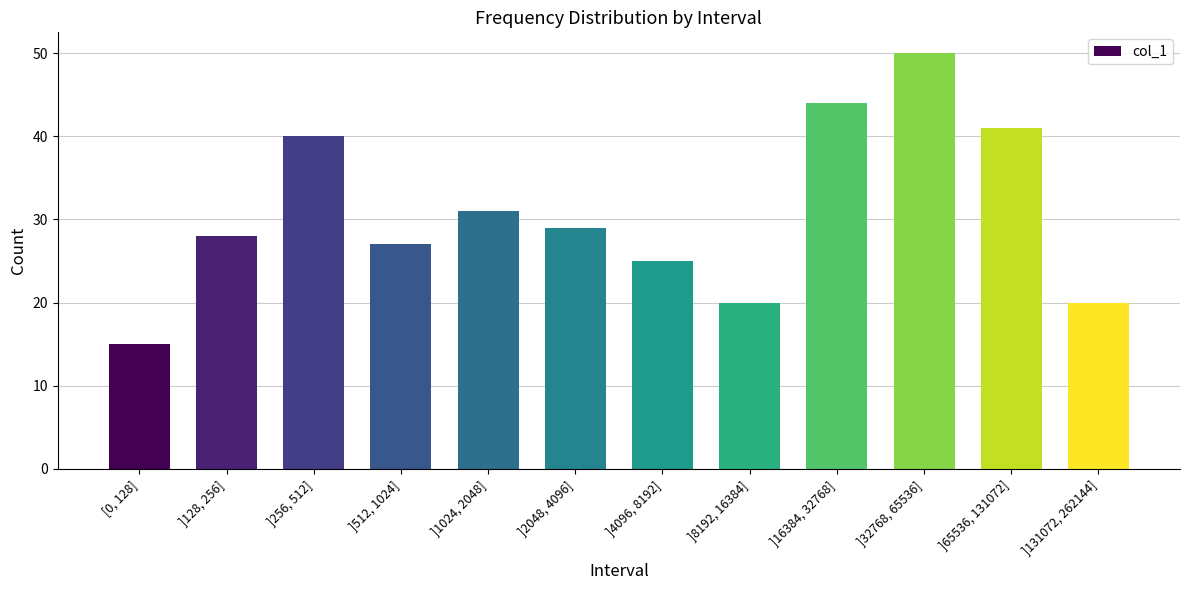

What is the change in value from ]1024, 2048] to ]131072, 262144]?

-11